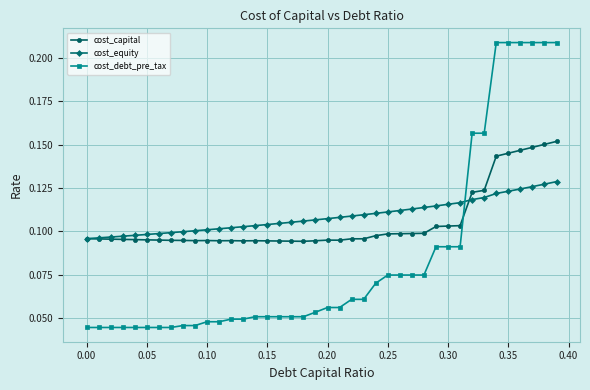

How many lines are shown in the chart?

3